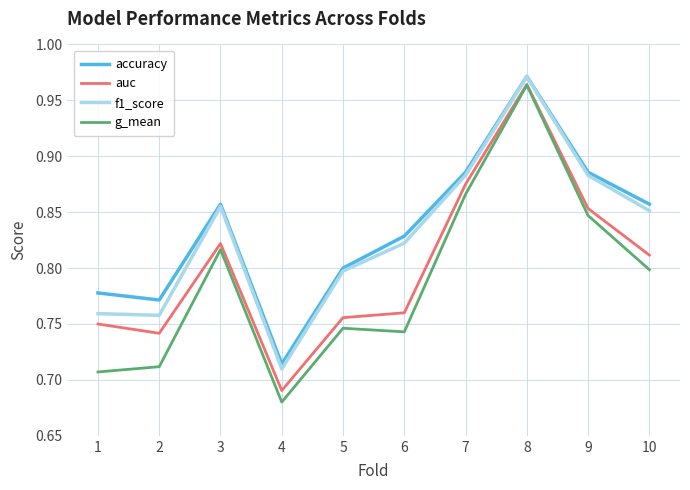

At which label does g_mean reach its peak?

8